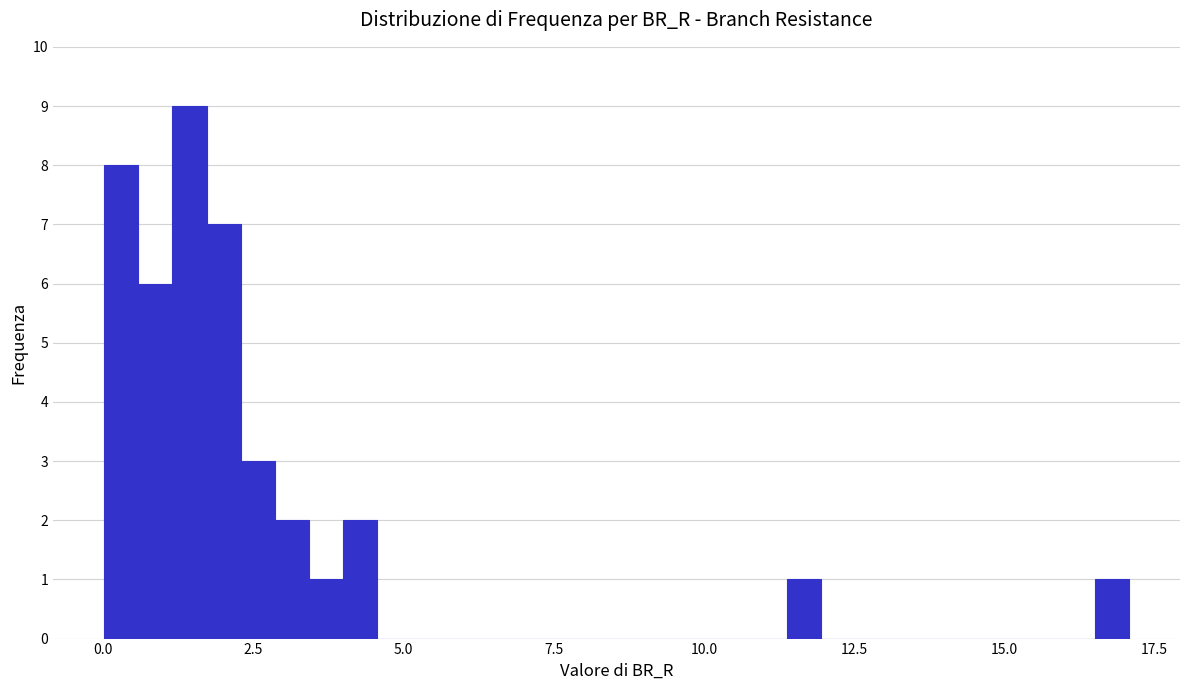

Read against the x-axis, roughly where is the centre of the tallest bar?

1.5